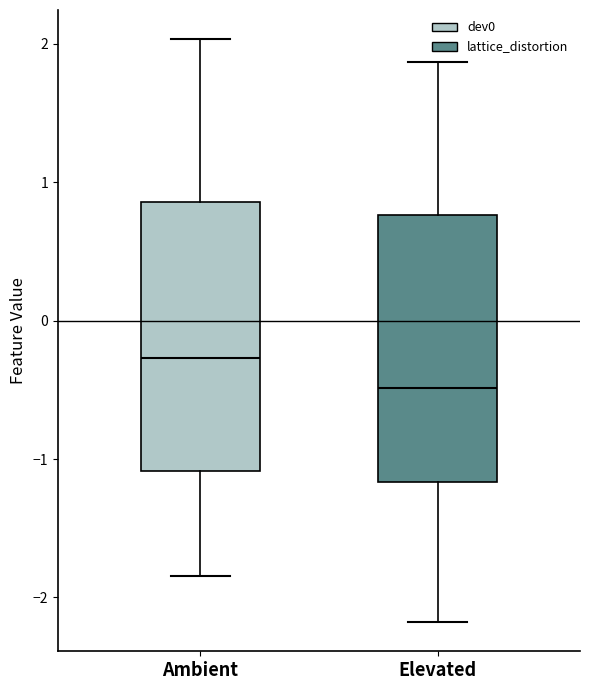

Reading left to right, read every box against the y-axis: the position of its median line, the range the box covers, and the ends of its whiskers. The values are not printed on the chart, so give them approximately, as read against the axis.

Ambient: median -0.3, box -1.1 to 0.9, whiskers -1.8 to 2.0
Elevated: median -0.5, box -1.2 to 0.8, whiskers -2.2 to 1.9